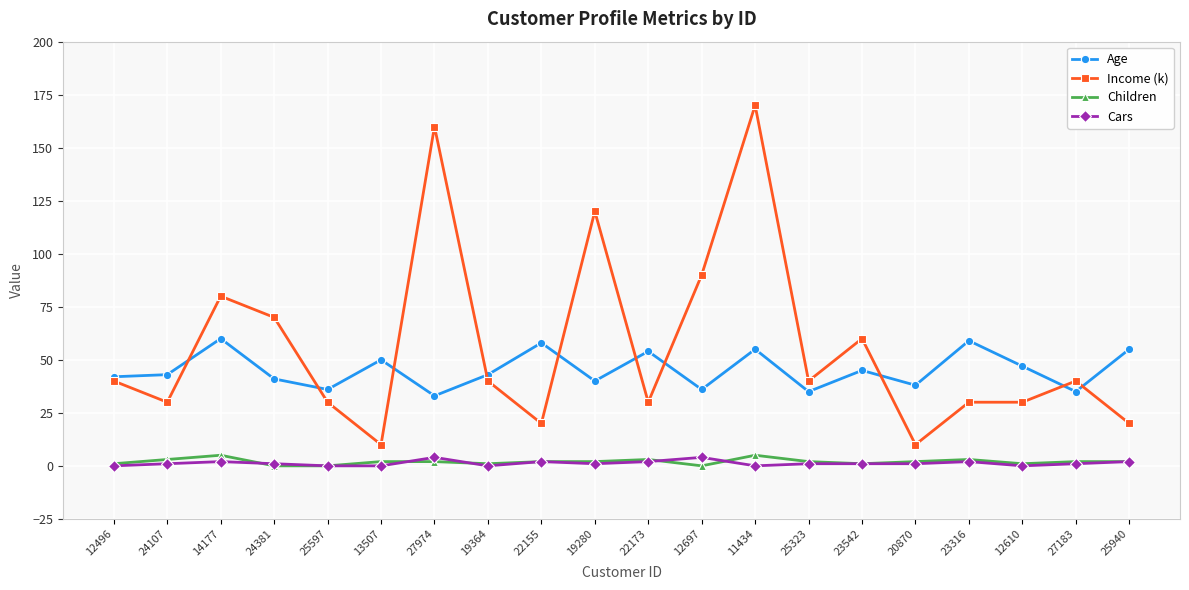

What is the value of the Cars point at the 10th from the left?

1